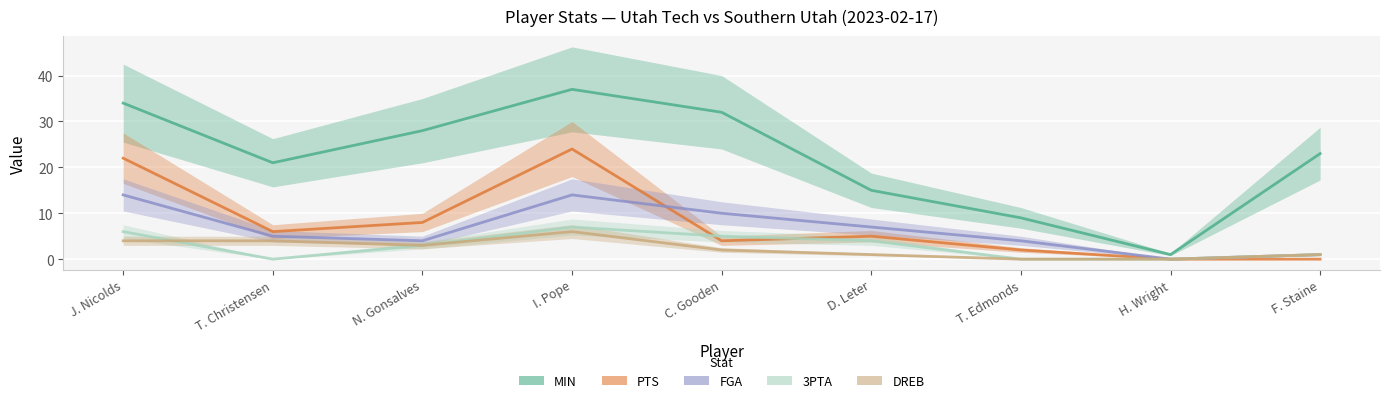

Reading left to right, what are all the values shown in this chart?

MIN: J. Nicolds=34	T. Christensen=21	N. Gonsalves=28	I. Pope=37	C. Gooden=32	D. Leter=15	T. Edmonds=9	H. Wright=1	F. Staine=23
PTS: J. Nicolds=22	T. Christensen=6	N. Gonsalves=8	I. Pope=24	C. Gooden=4	D. Leter=5	T. Edmonds=2	H. Wright=0	F. Staine=0
FGA: J. Nicolds=14	T. Christensen=5	N. Gonsalves=4	I. Pope=14	C. Gooden=10	D. Leter=7	T. Edmonds=4	H. Wright=0	F. Staine=1
3PTA: J. Nicolds=6	T. Christensen=0	N. Gonsalves=3	I. Pope=7	C. Gooden=5	D. Leter=4	T. Edmonds=0	H. Wright=0	F. Staine=1
DREB: J. Nicolds=4	T. Christensen=4	N. Gonsalves=3	I. Pope=6	C. Gooden=2	D. Leter=1	T. Edmonds=0	H. Wright=0	F. Staine=1